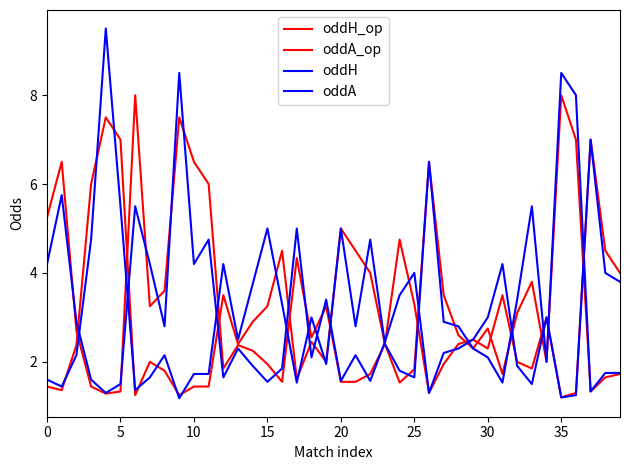

Does the chart have visible grid lines?

No